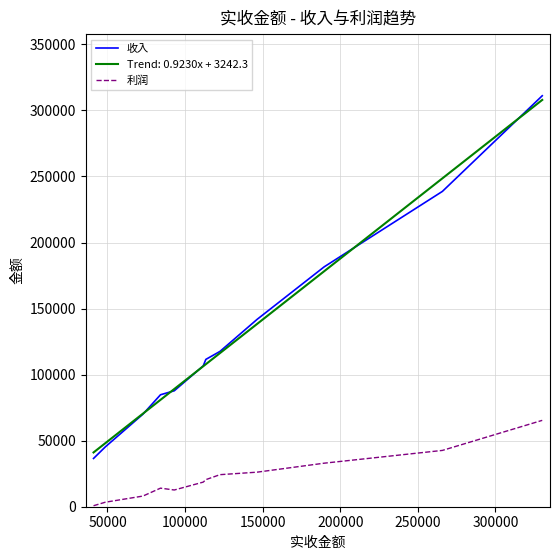

Which series has the widest spread of values?

收入